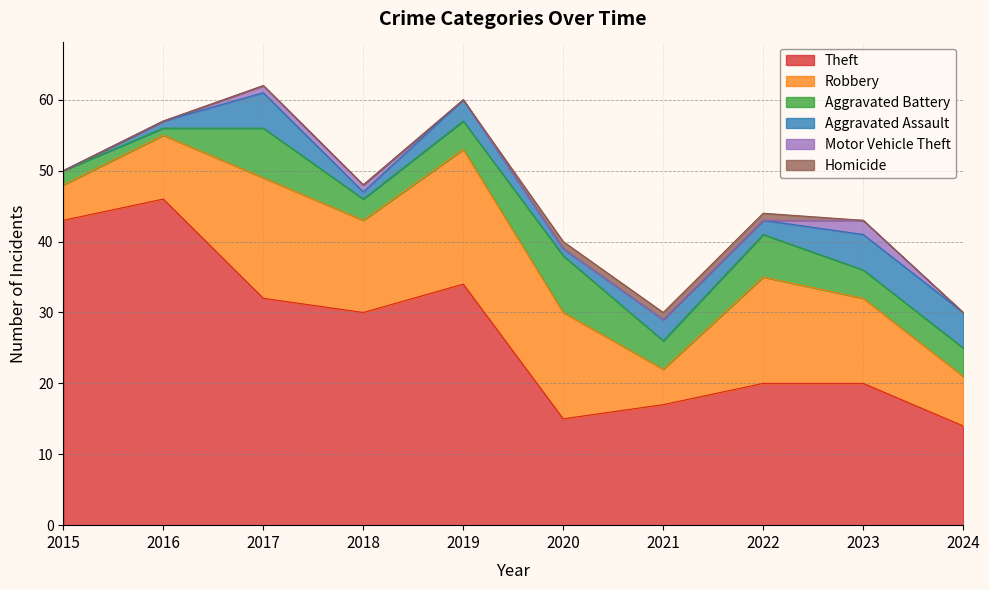

What is the sum of all Theft values?

271